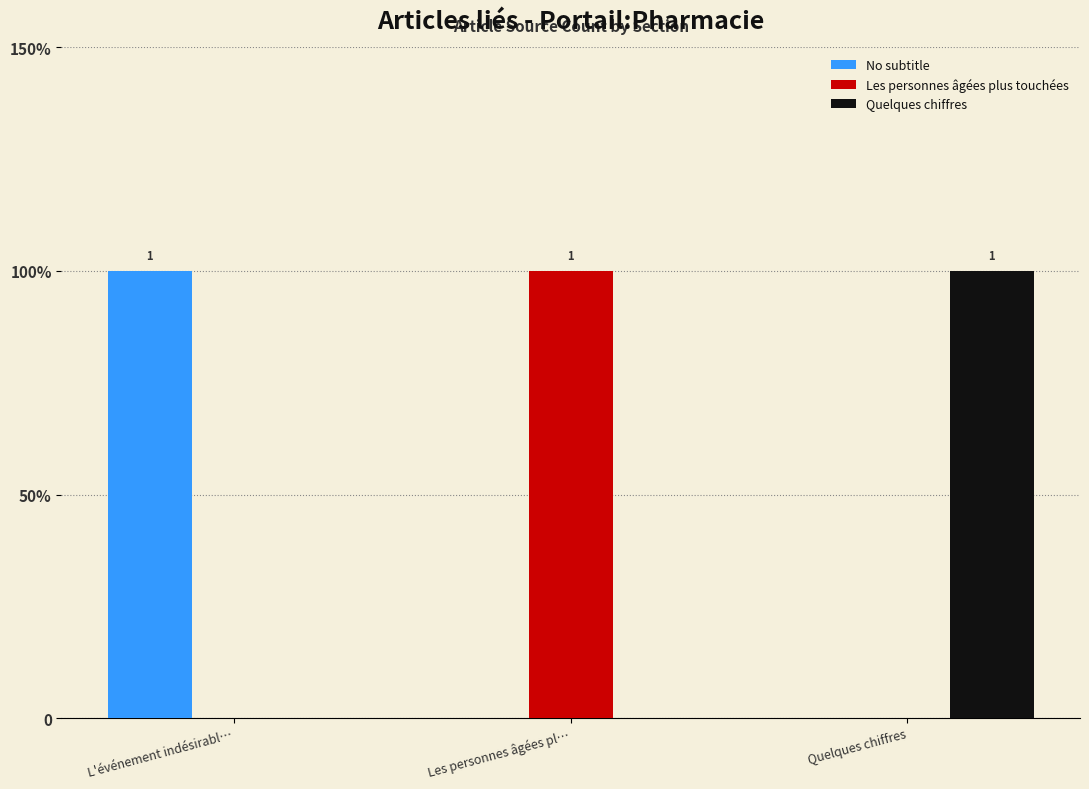

What are all the series names shown in the legend?

No subtitle, Les personnes âgées plus touchées, Quelques chiffres